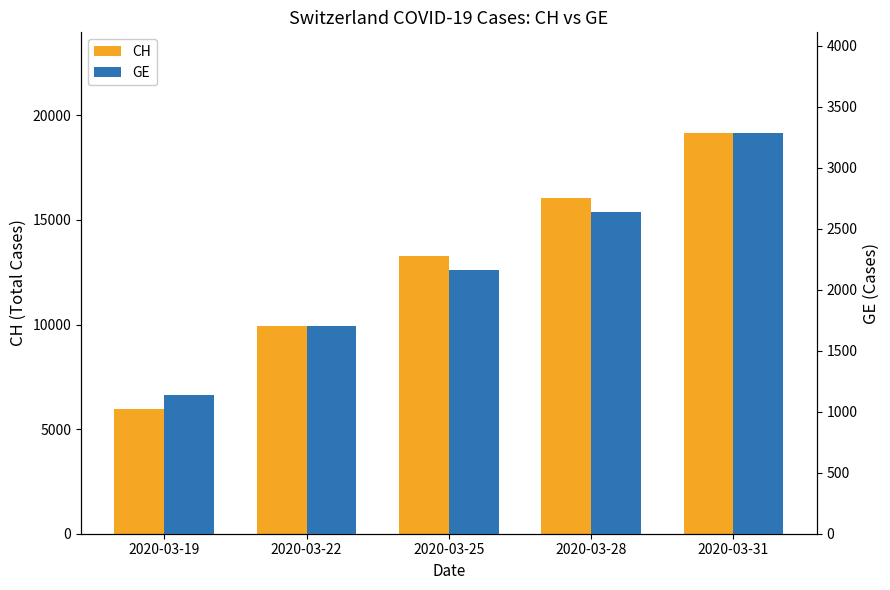

What is the difference between the GE values at 2020-03-19 and 2020-03-25?

1022